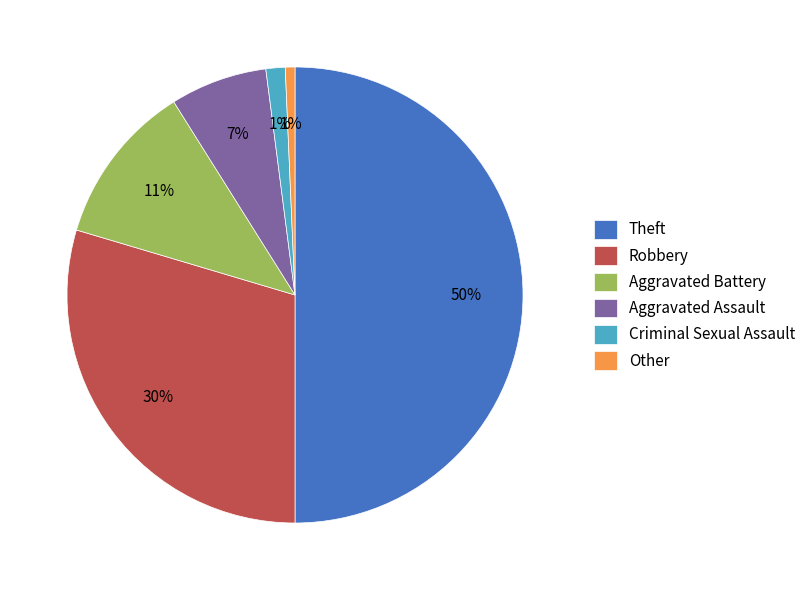

Count the number of slices in the pie.

6